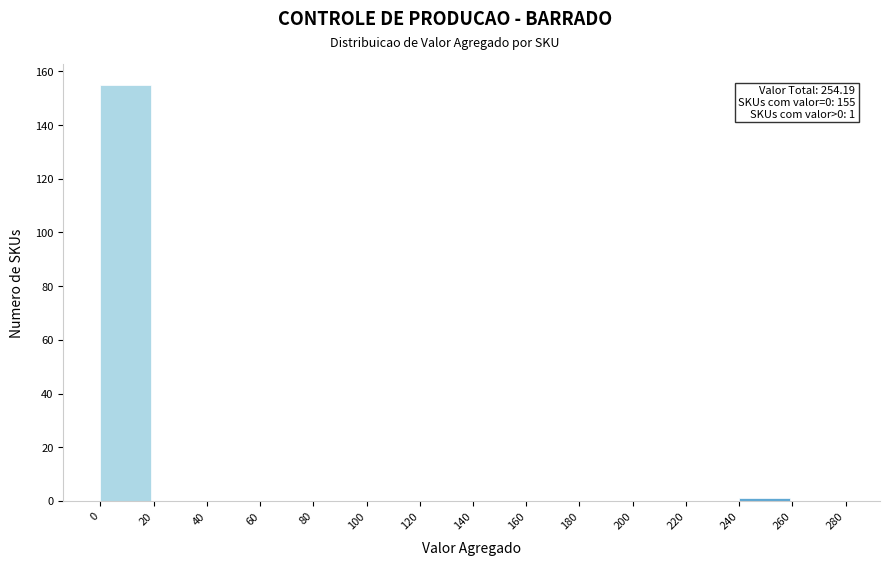

Which range on the x-axis has the tallest bar?

0 to 20